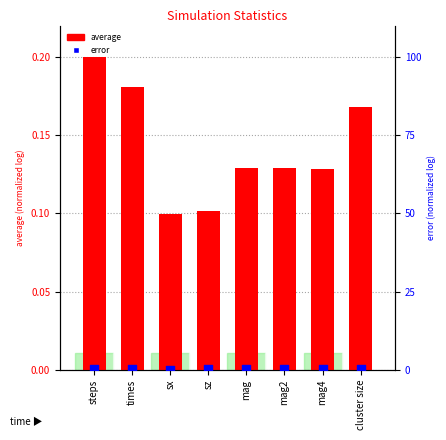

At which category is the sum across all series the highest?

steps